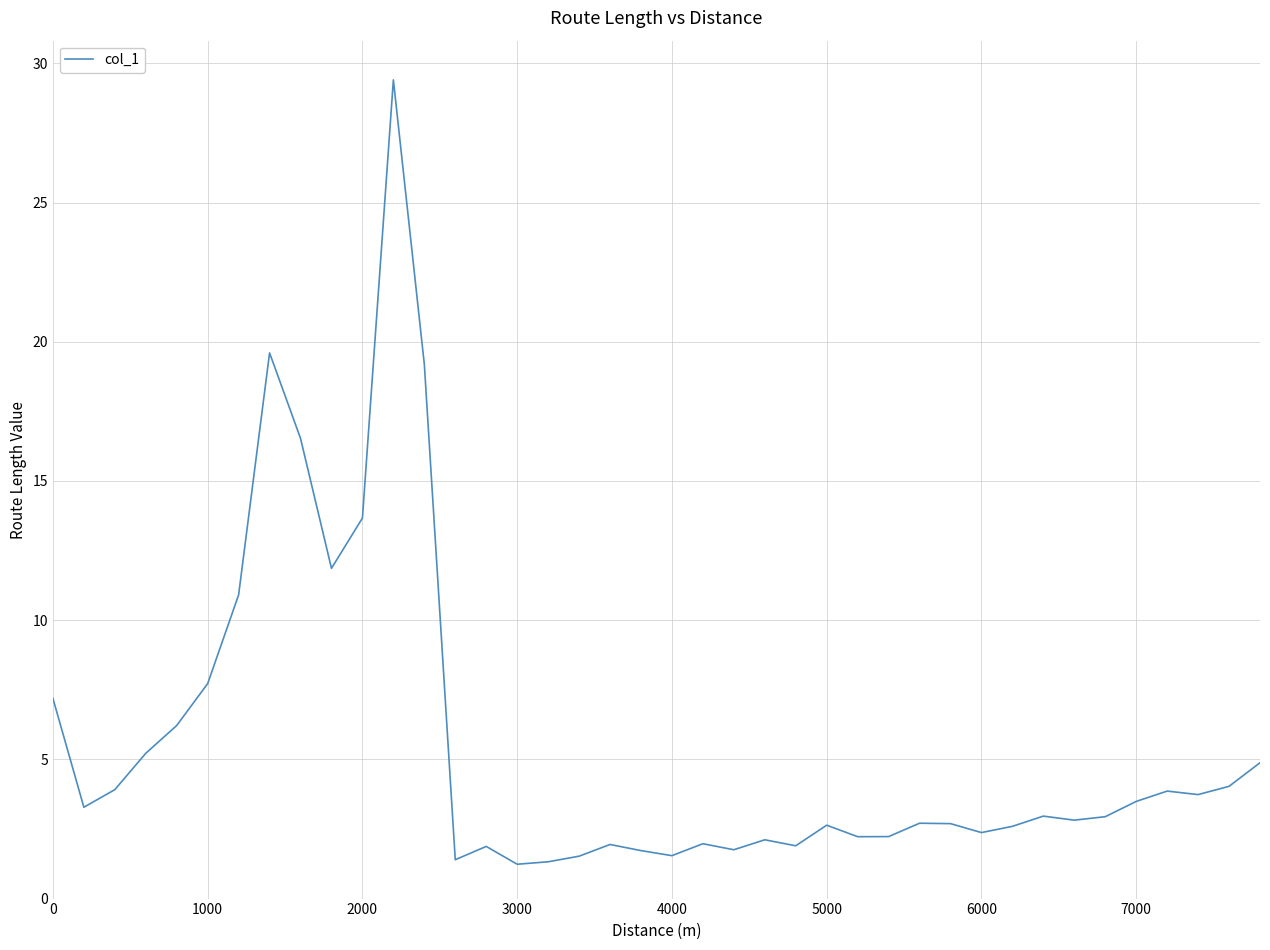

What is the difference between the maximum and minimum values?

28.2